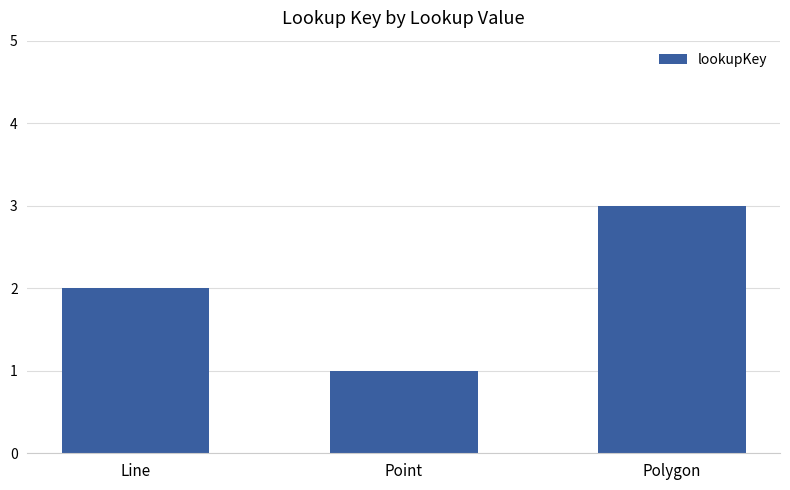

The chart shows a value of 2 at Line. True or false?

True